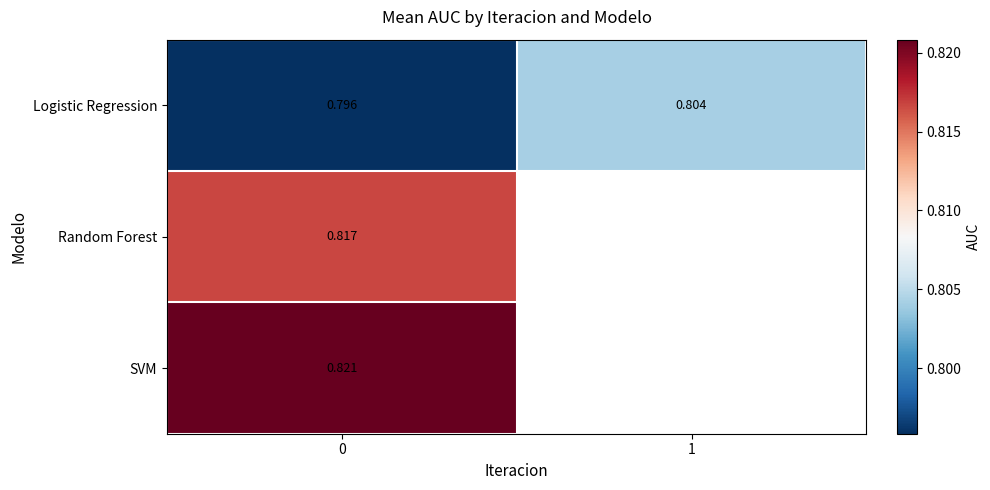

How many row_0 values are between 0 and 1?

2